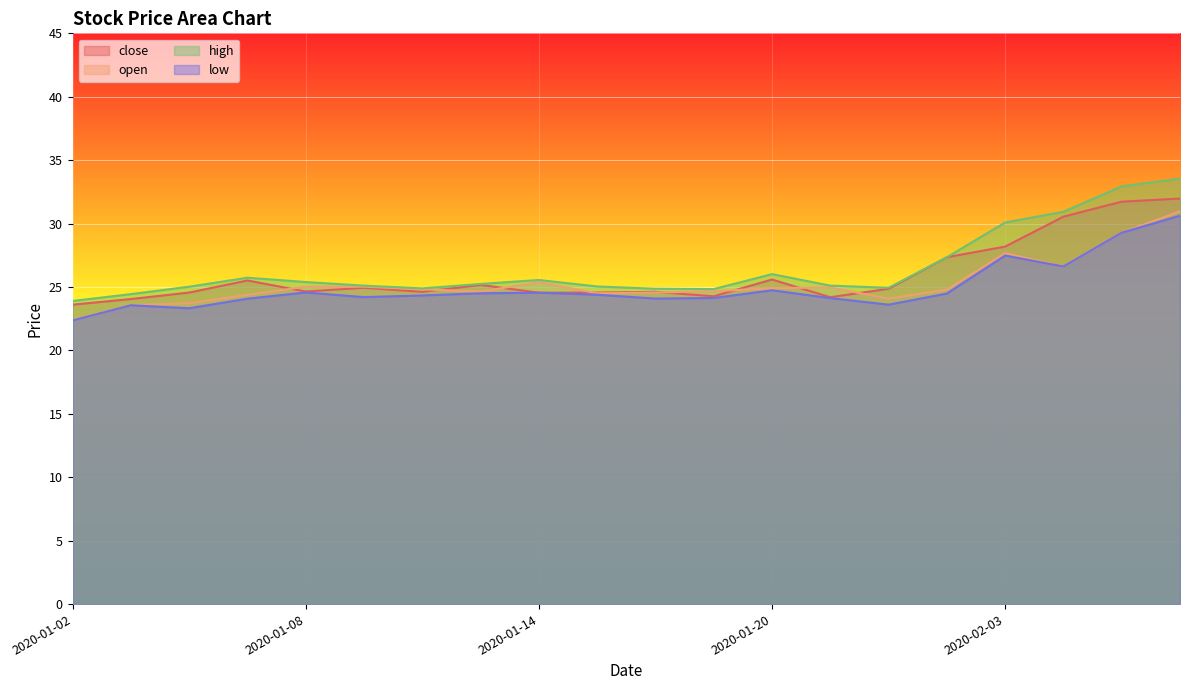

How many data points in low are less than 24?

4